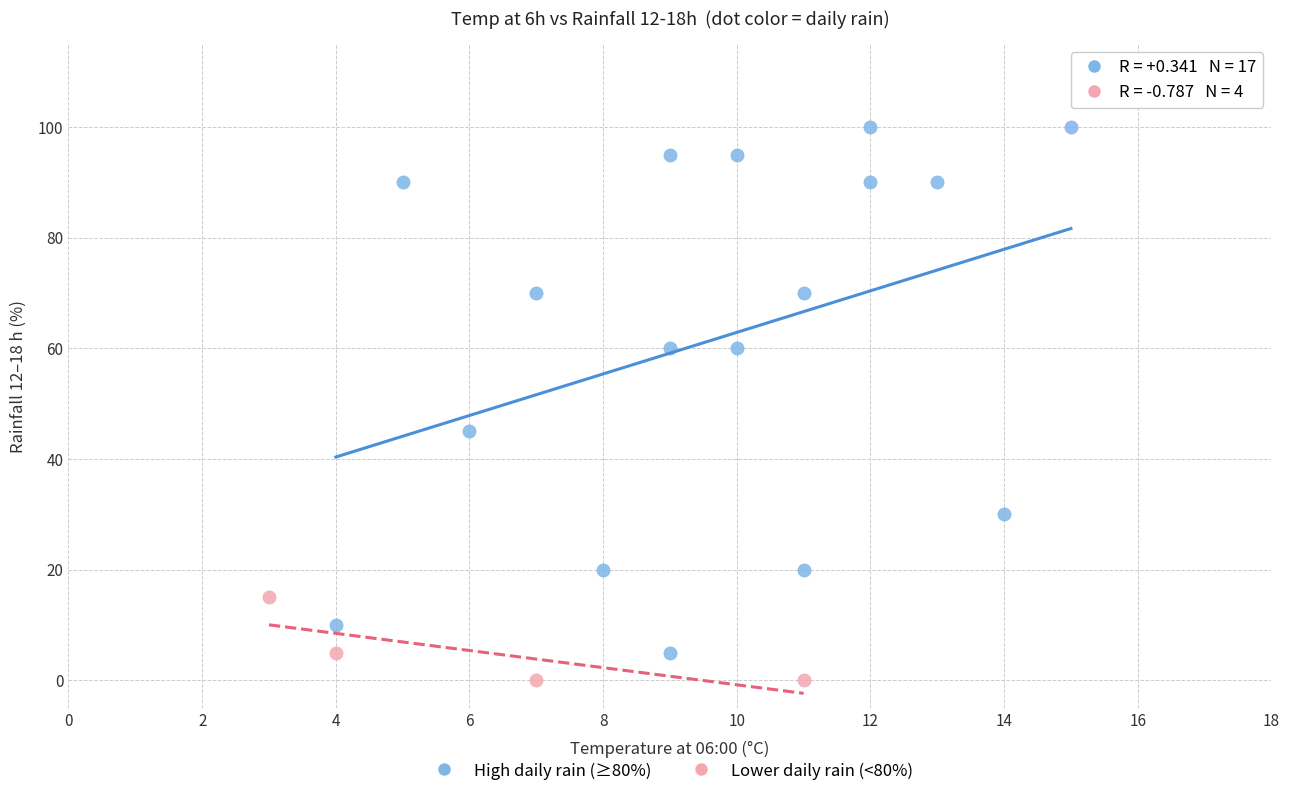

Which series contains the highest Y value?

High daily rain (≥80%)